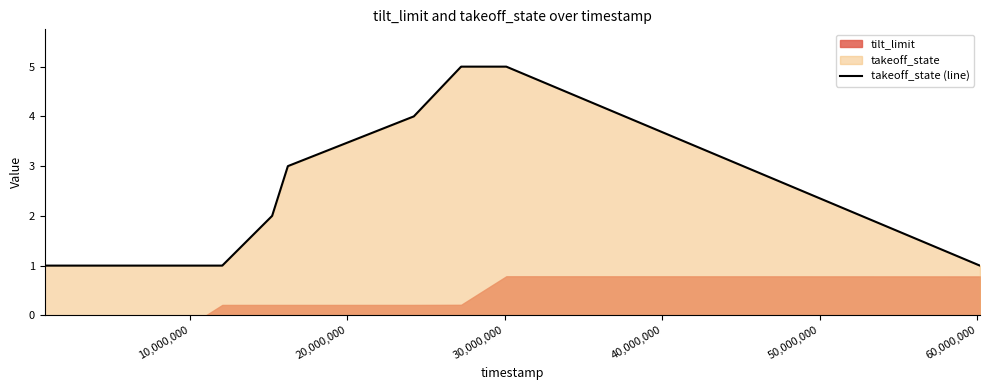

What is the highest value of the takeoff_state (line) series?

5